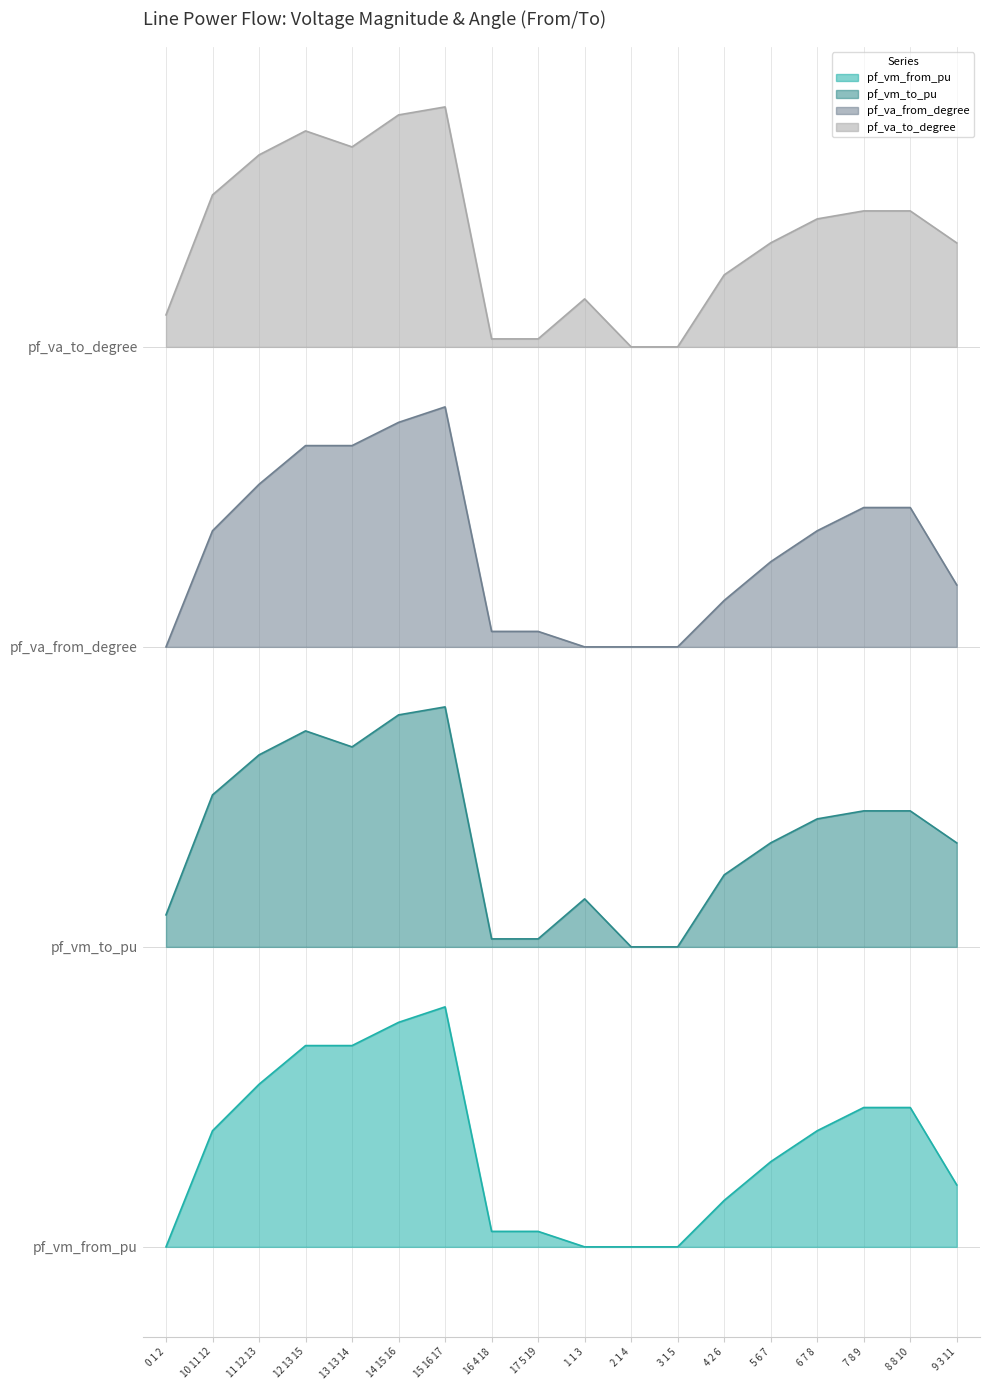

Is the value of pf_va_from_degree at 0 1 2 greater than the value of pf_va_to_degree at 3 1 5?

No